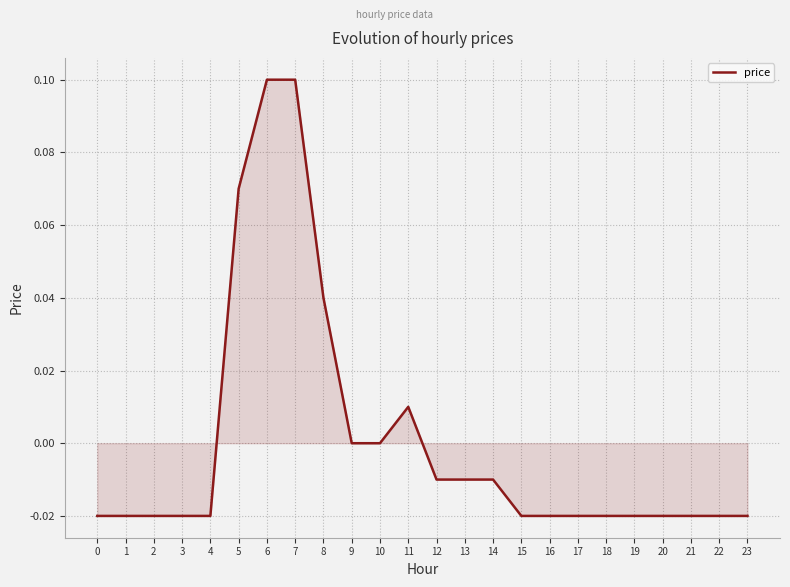

Does the chart display data point markers on the line(s)?

No